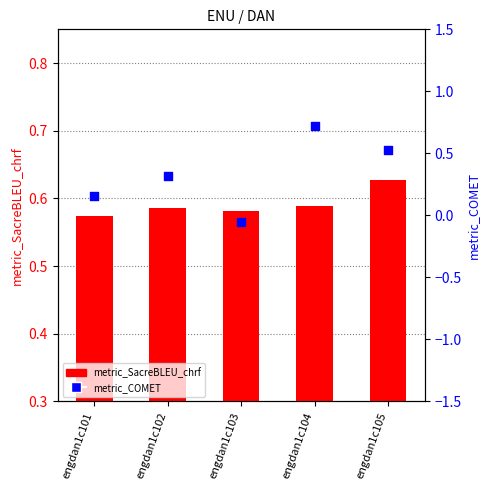

At which category is the sum across all series the highest?

engdan1c104